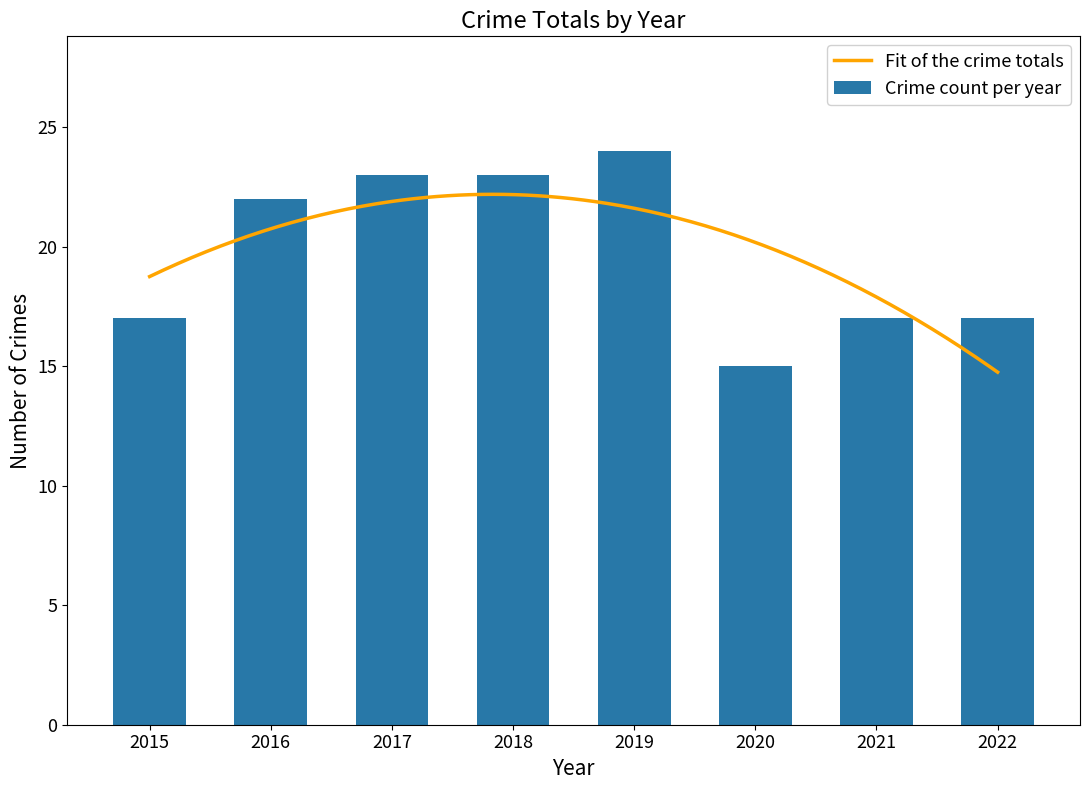

What is the difference between the maximum and minimum values?

9